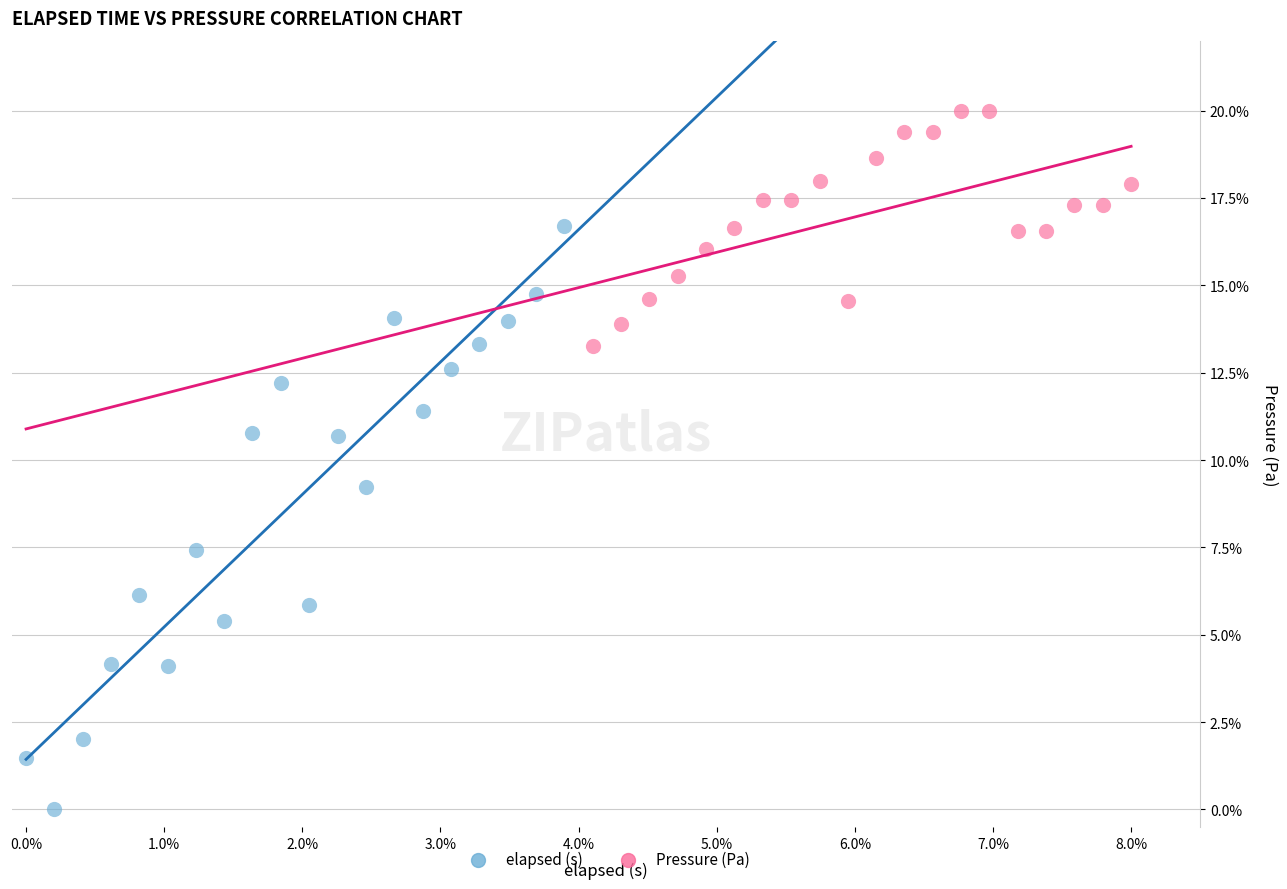

Which series reaches the minimum Y coordinate?

elapsed (s)